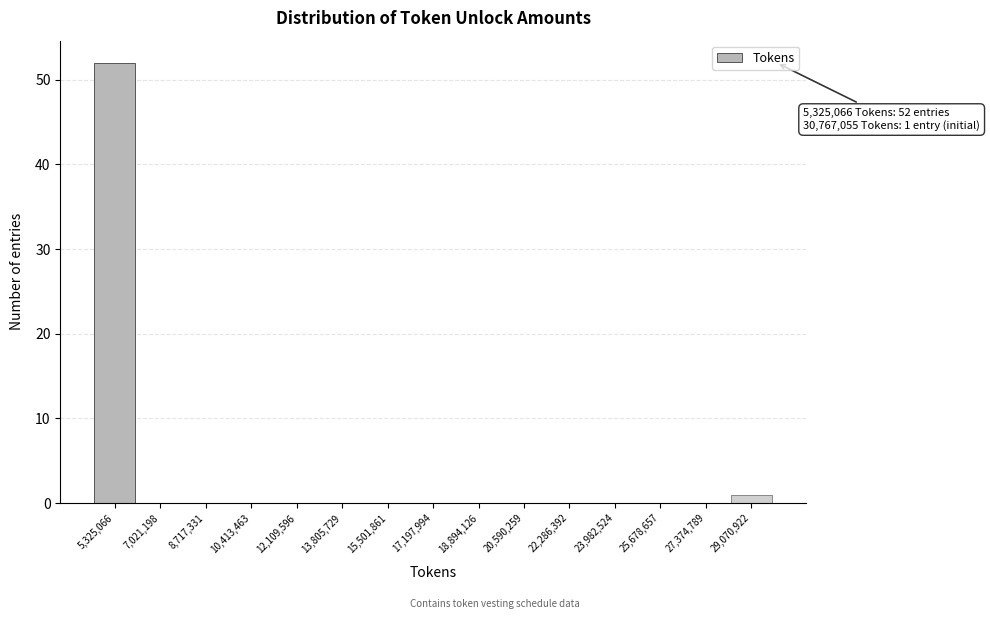

Reading left to right, what are all the values shown in this chart?

5,325,066=52	7,021,198=0	8,717,331=0	10,413,463=0	12,109,596=0	13,805,729=0	15,501,861=0	17,197,994=0	18,894,126=0	20,590,259=0	22,286,392=0	23,982,524=0	25,678,657=0	27,374,789=0	29,070,922=1